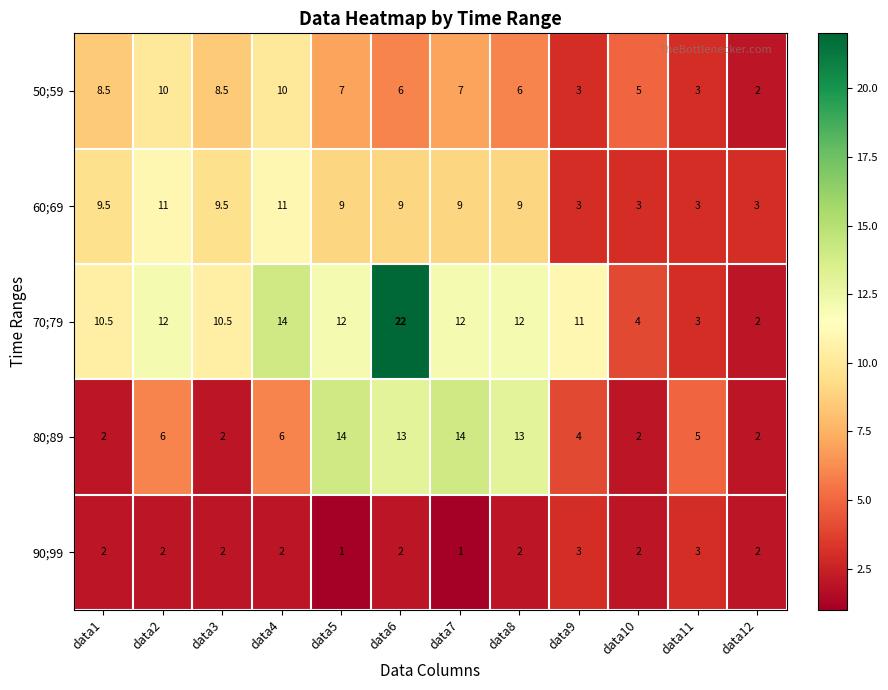

The 60;69 series shows 9.0 at data8. True or false?

True